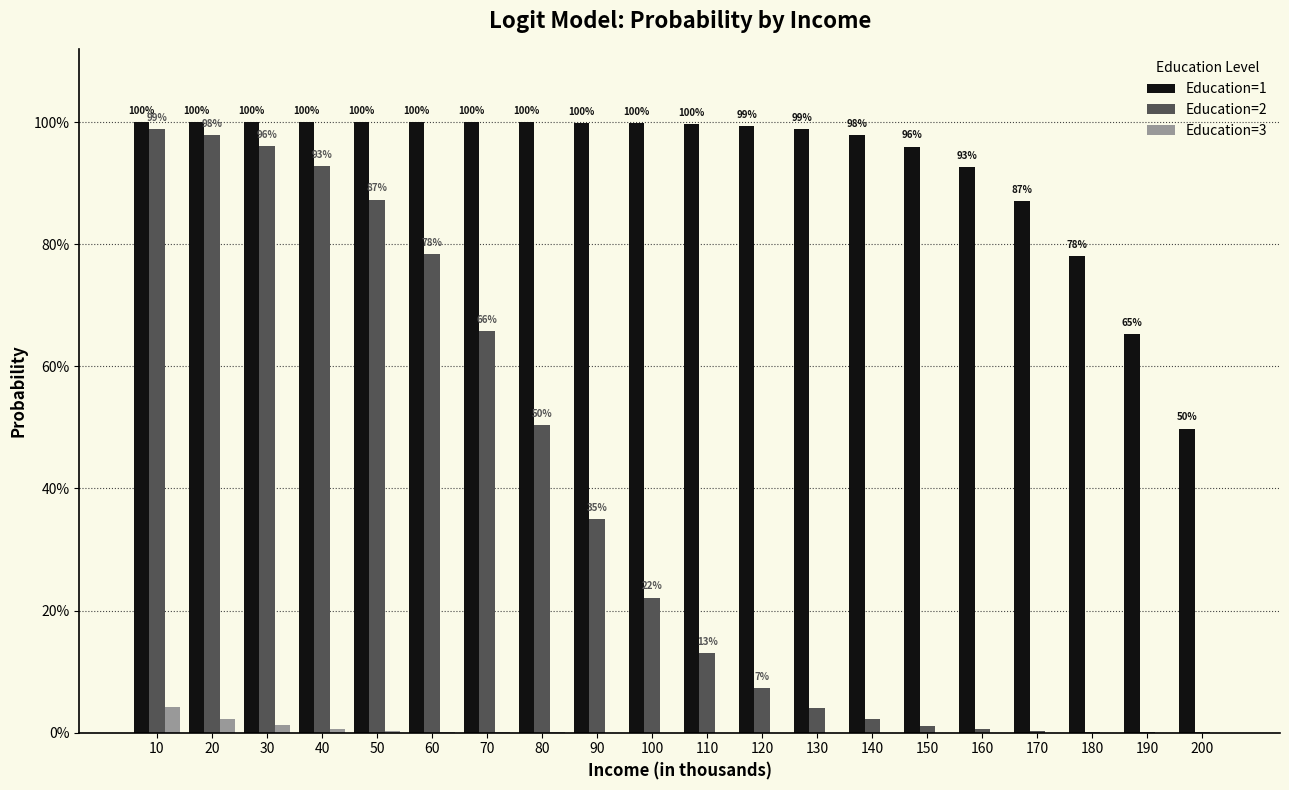

Are the bars grouped side by side (vs. stacked)?

Yes